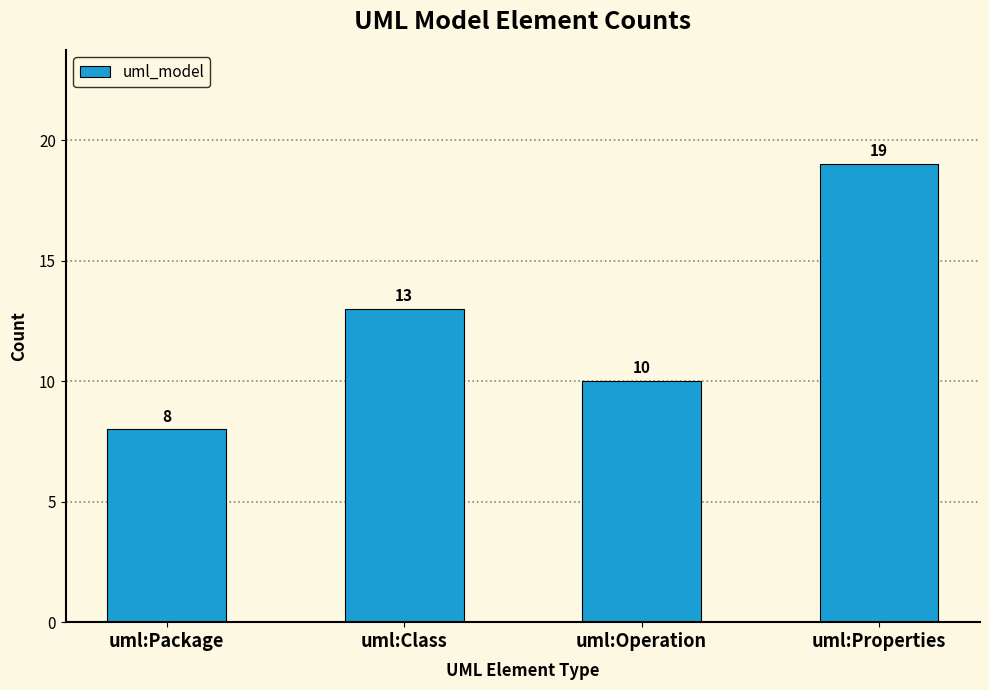

What is the greatest value displayed?

19